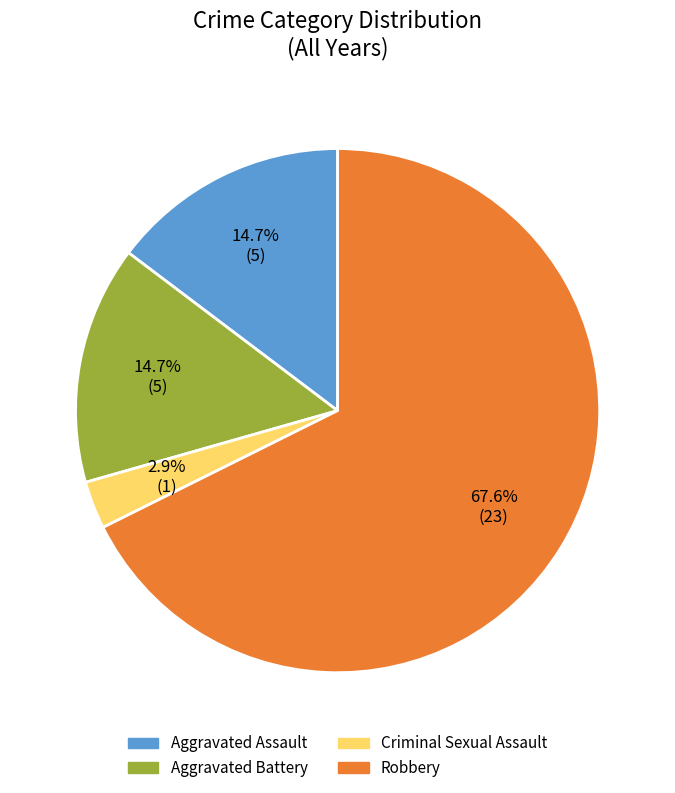

What is the majority slice?

Robbery